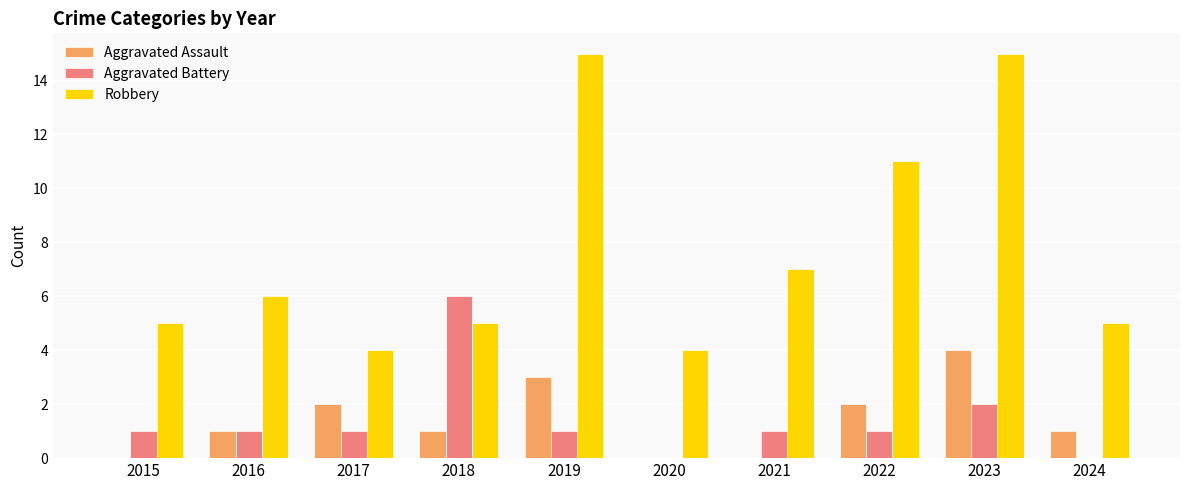

How many groups of bars are there?

10